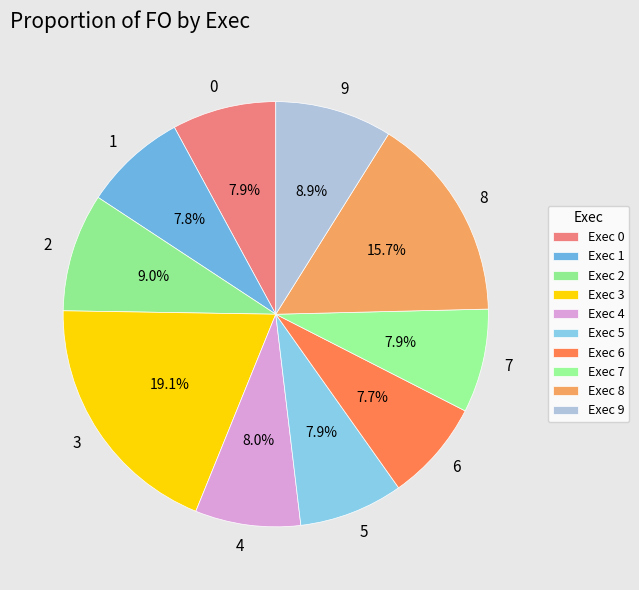

Approximately how many times larger is the value at 7 compared to 1?

1.0